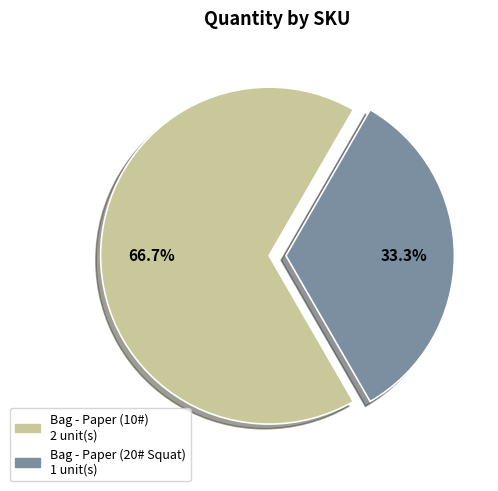

Is there a majority slice in this chart?

Yes